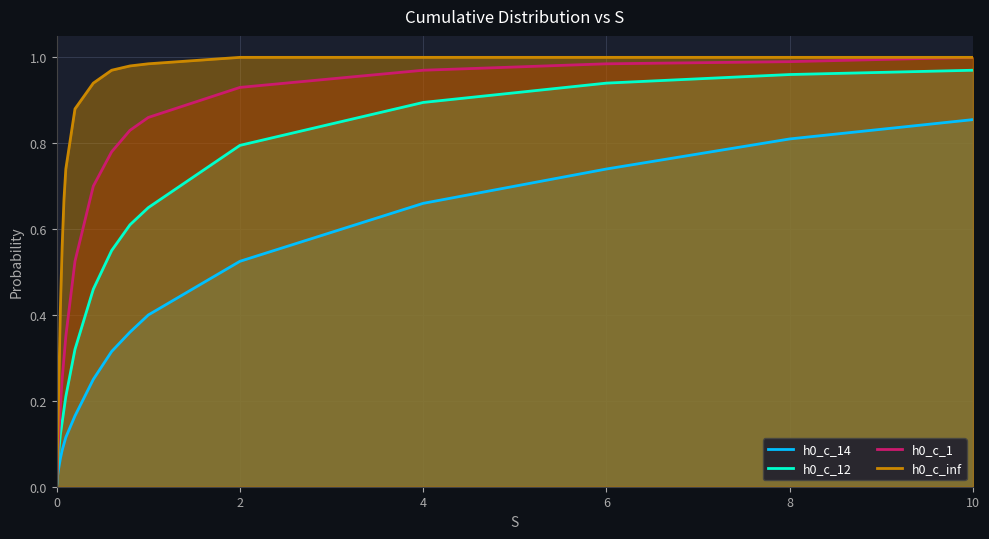

True or false: h0_c_12 has a value of 1.4 at 10.

False